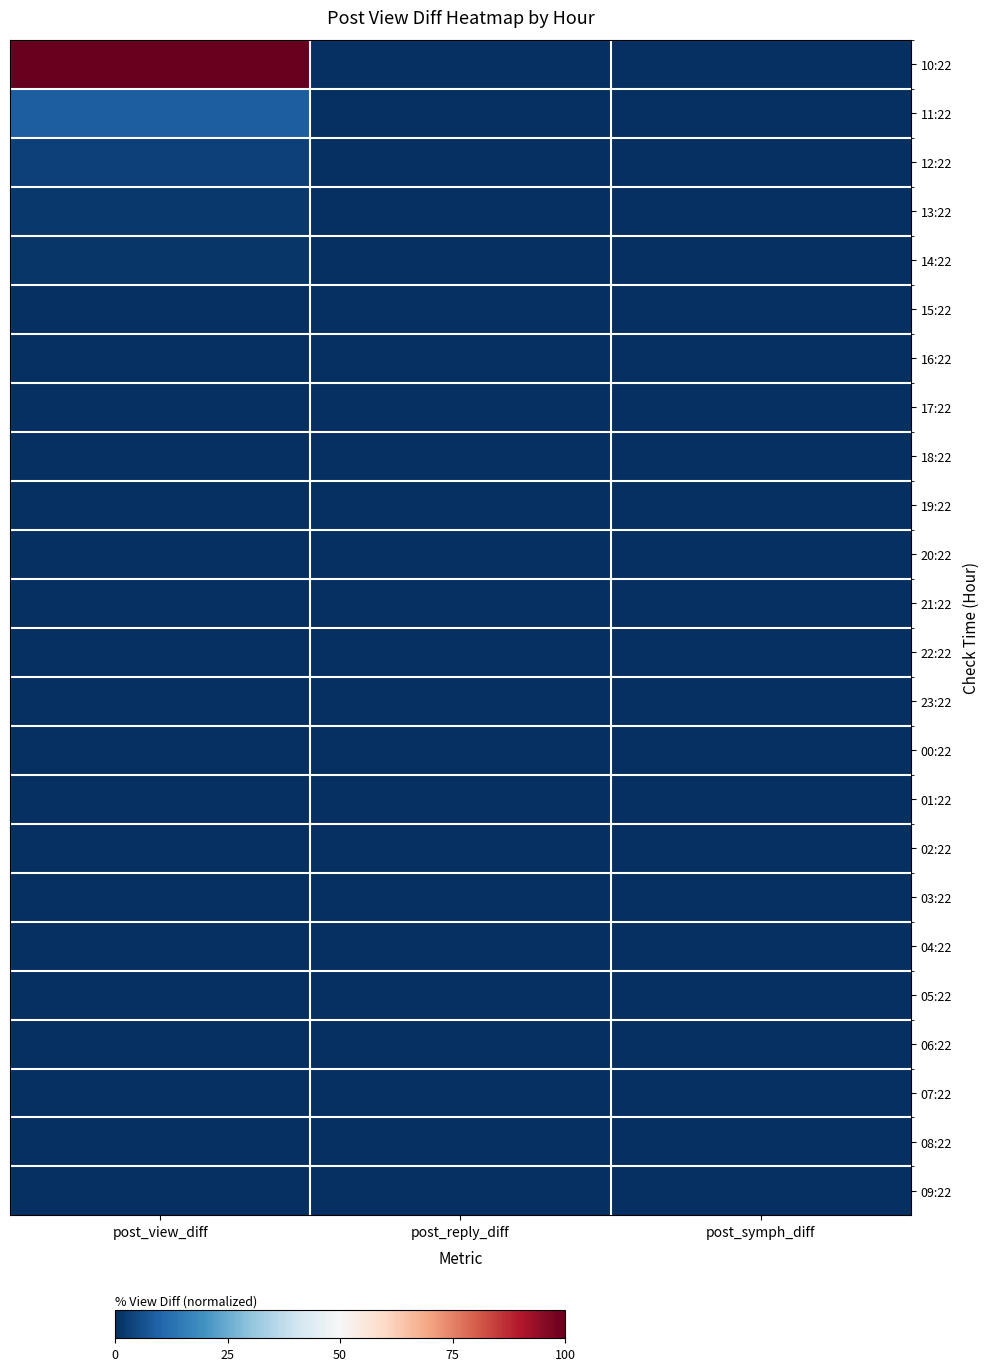

At post_view_diff, list the series in order from smallest to largest.

19:22, 20:22, 22:22, 00:22, 06:22, 07:22, 08:22, 15:22, 17:22, 18:22, 21:22, 23:22, 02:22, 03:22, 04:22, 05:22, 09:22, 16:22, 01:22, 14:22, 13:22, 12:22, 11:22, 10:22